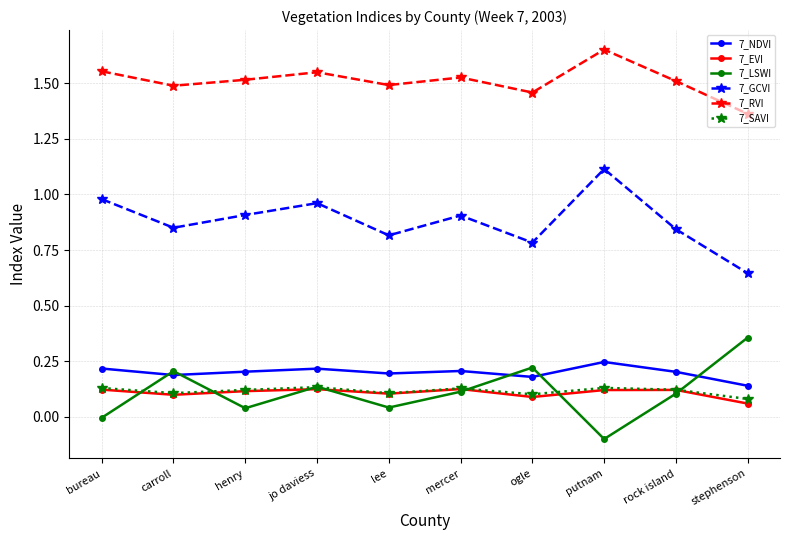

True or false: 7_GCVI and 7_NDVI cross at least once.

False